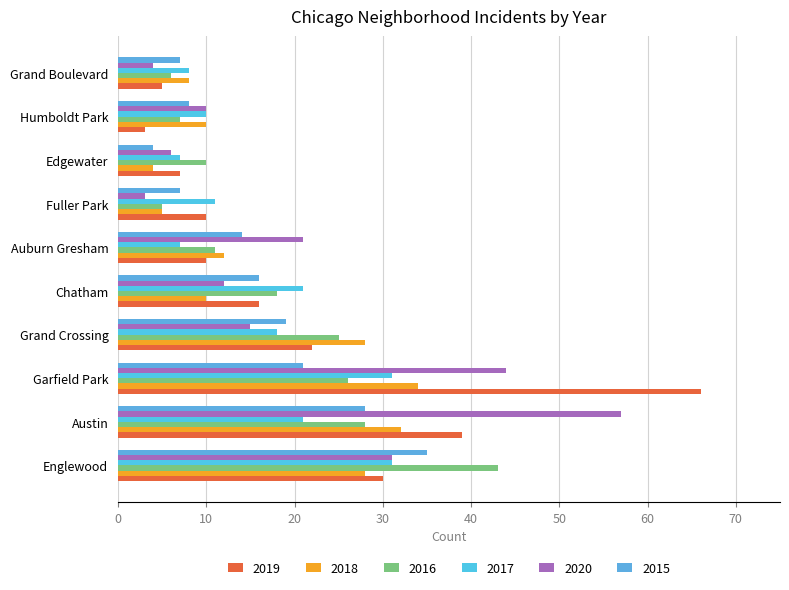

Count the number of categories in the chart.

10